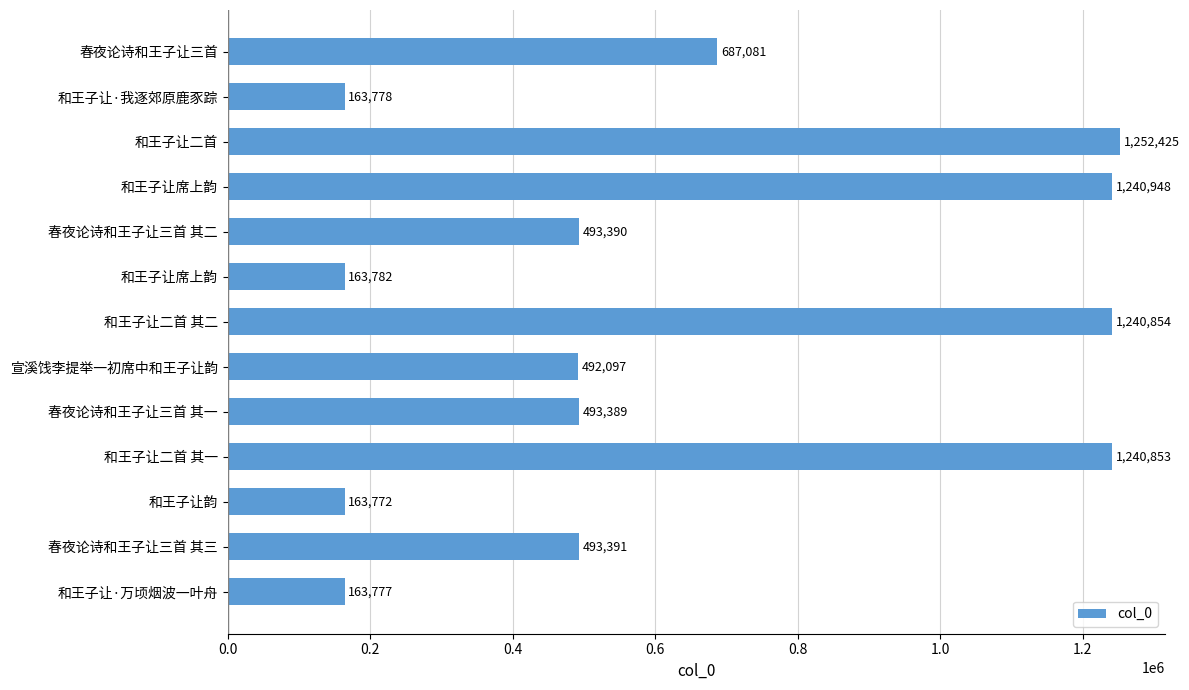

Are the bars horizontal?

Yes